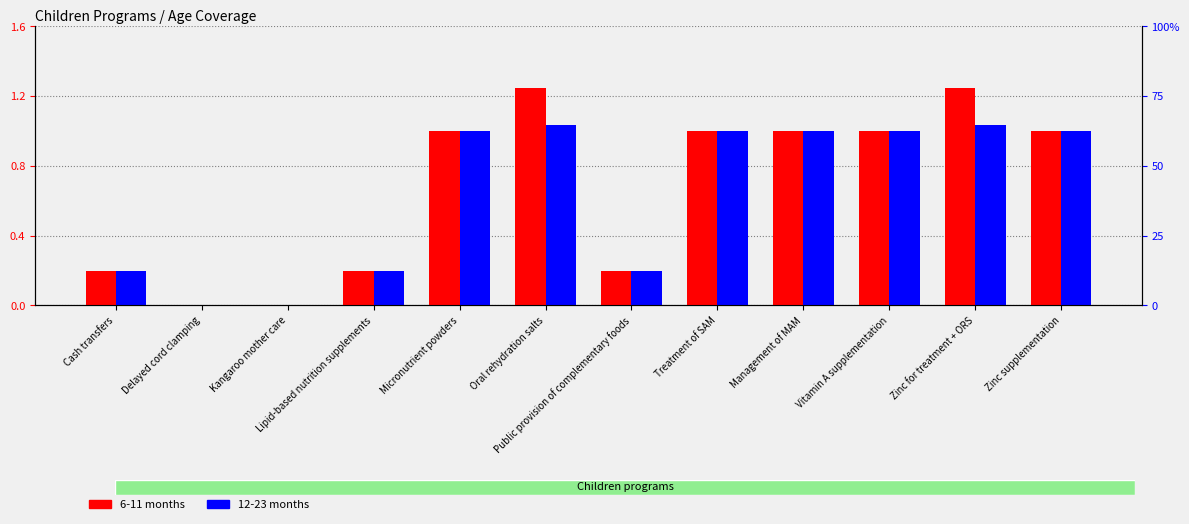

At which category is the sum across all series the highest?

Oral rehydration salts